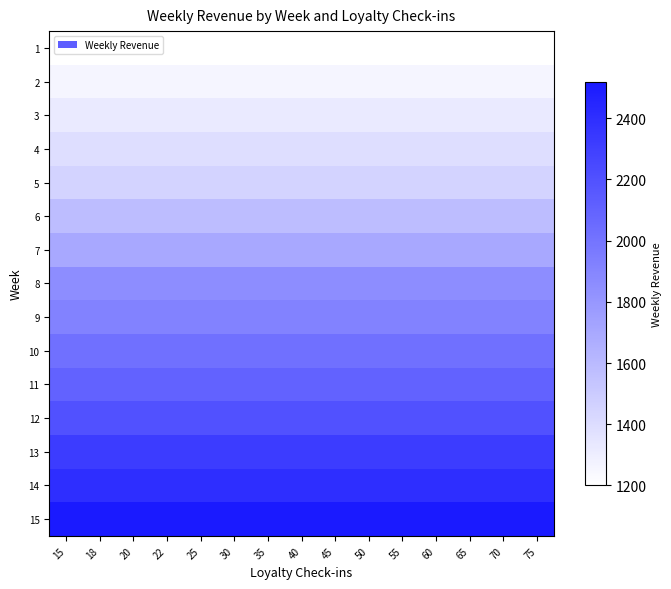

Rank the series at 20 from highest to lowest value.

15, 14, 13, 12, 11, 10, 9, 8, 7, 6, 5, 4, 3, 2, 1